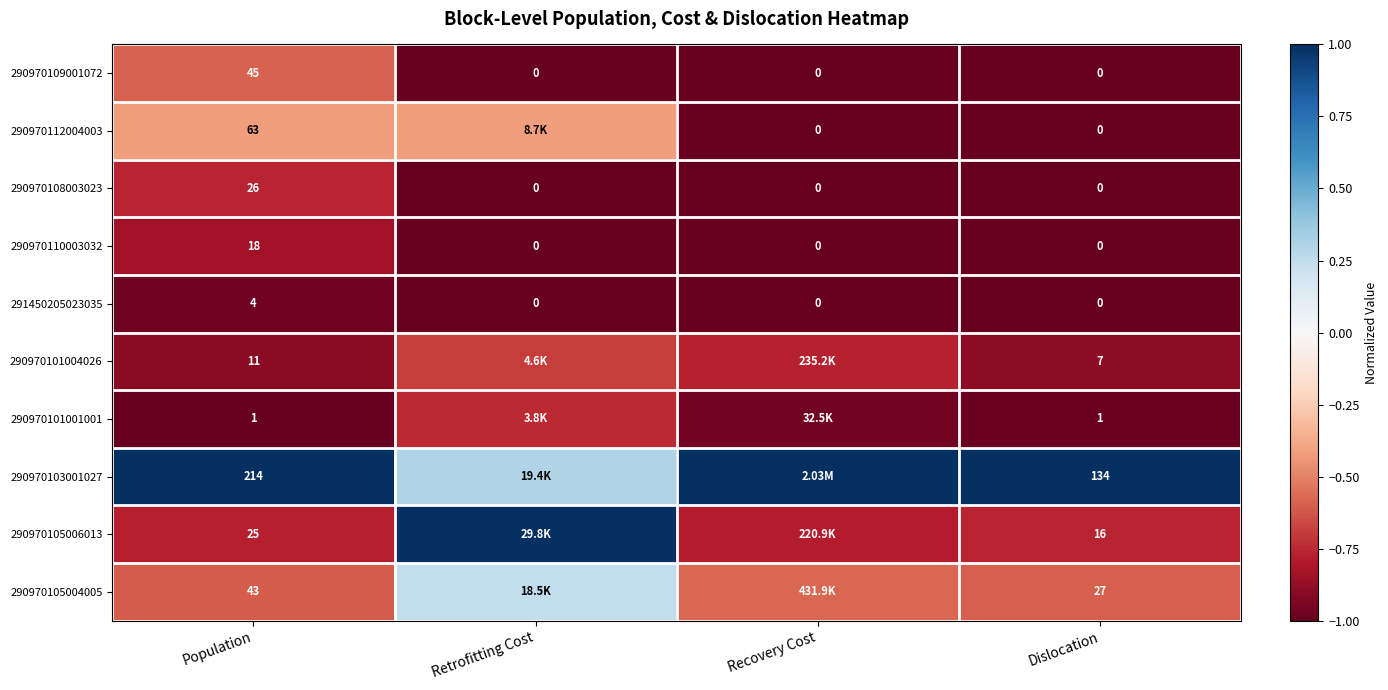

At which label does 290970108003023 reach its peak?

Population